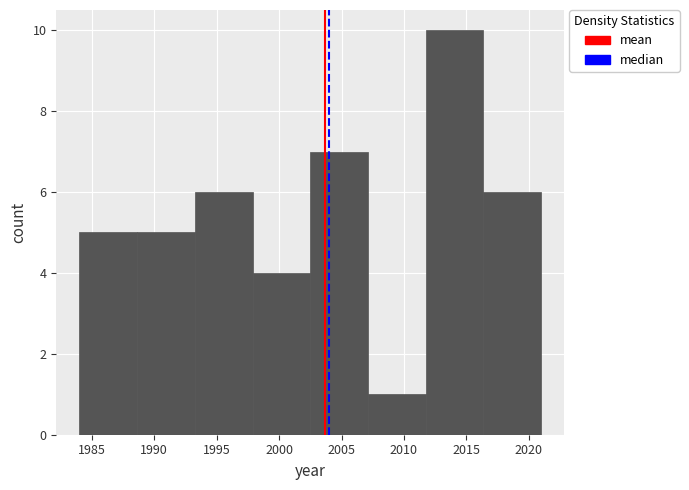

What is the height of the bar covering 2016.5 to 2021.0 on the x-axis? Neither the bar edges nor the heights are printed on the chart, so give them approximately, as read against the axes.

6